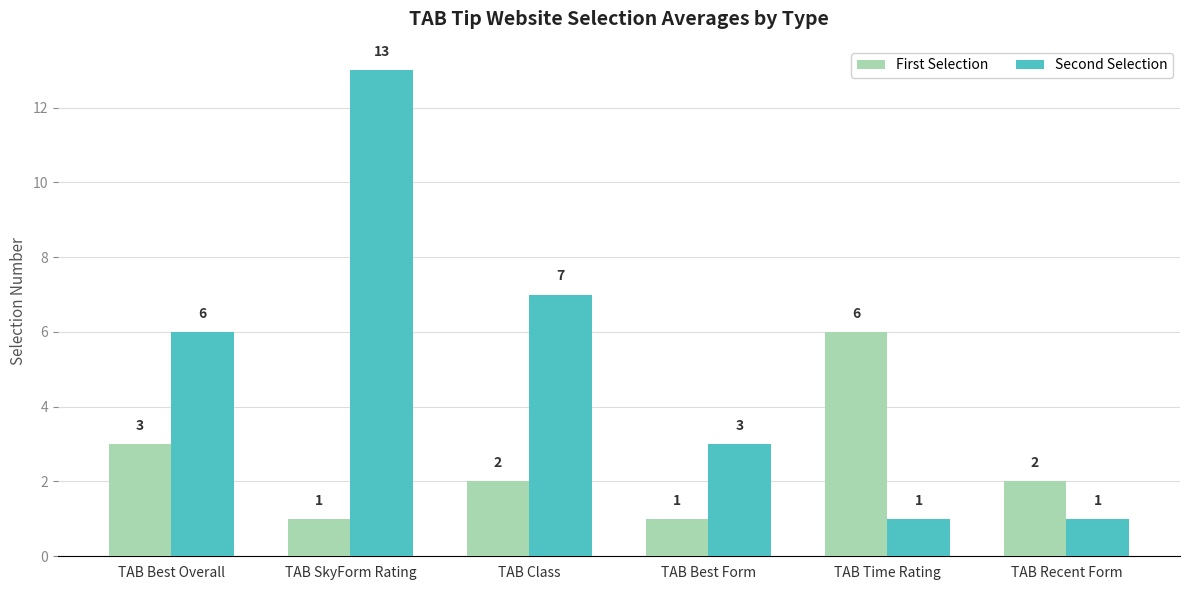

What is the lowest value of the First Selection series?

1